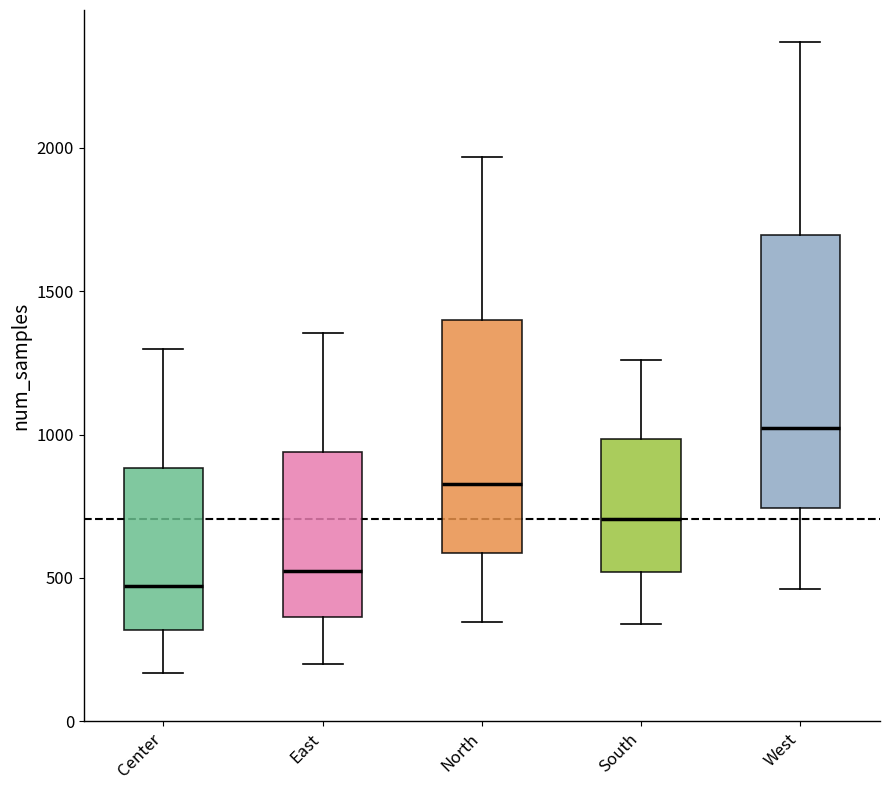

Reading left to right, read every box against the y-axis: the position of its median line, the range the box covers, and the ends of its whiskers. The values are not printed on the chart, so give them approximately, as read against the axis.

Center: median 450, box 300 to 900, whiskers 150 to 1300
East: median 550, box 350 to 950, whiskers 200 to 1350
North: median 850, box 600 to 1400, whiskers 350 to 1950
South: median 700, box 500 to 1000, whiskers 350 to 1250
West: median 1000, box 750 to 1700, whiskers 450 to 2350